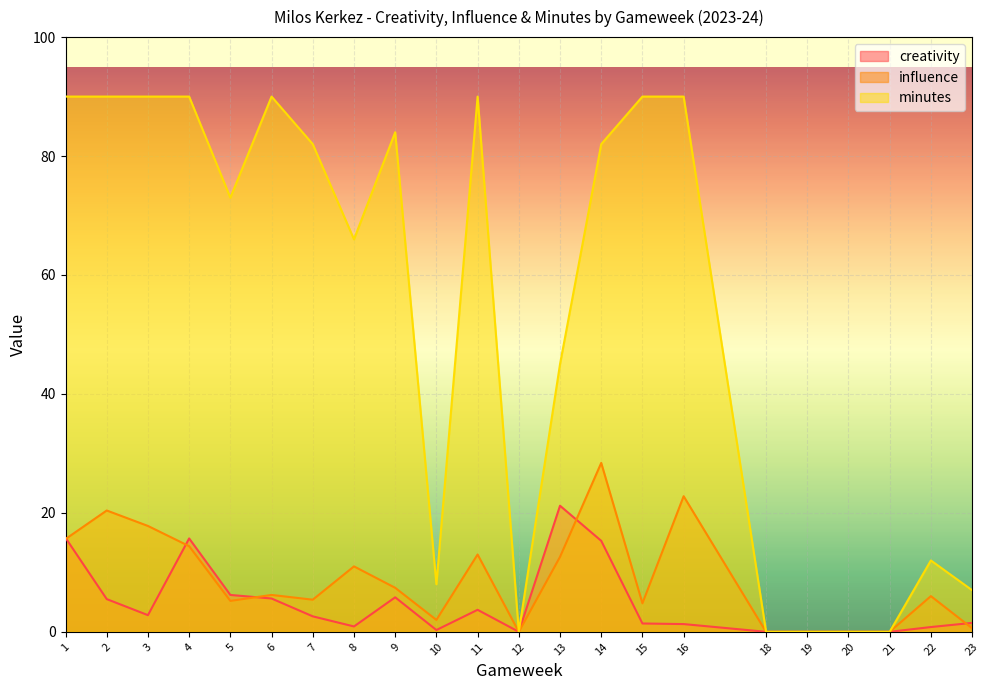

Rank the categories by influence value from lowest to highest.

12, 18, 19, 20, 21, 23, 10, 15, 5, 7, 22, 6, 9, 8, 13, 11, 4, 1, 3, 2, 16, 14